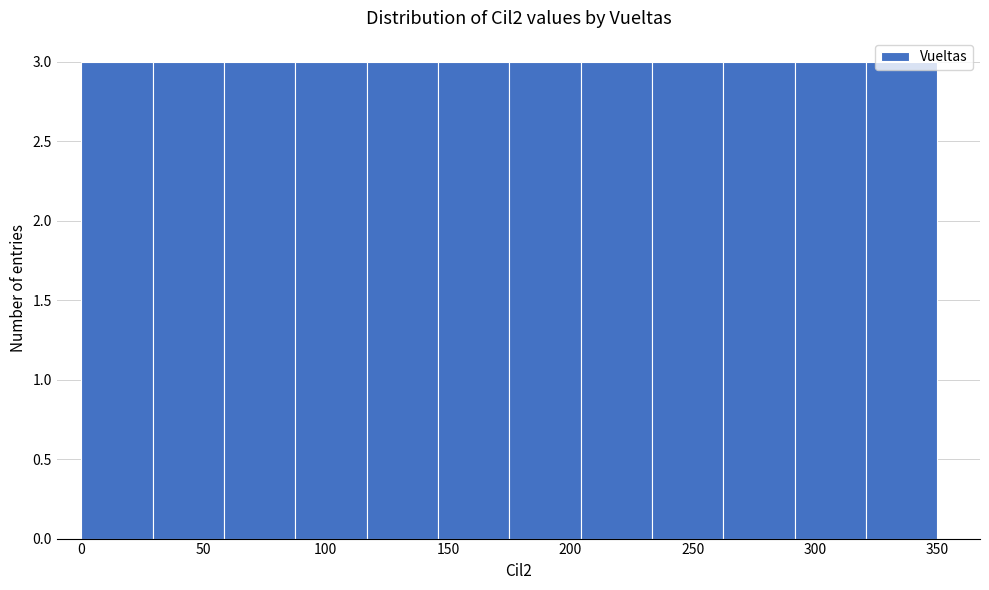

How tall is the bar that spans 175 to 205 on the x-axis? Neither the bar edges nor the heights are printed on the chart, so give them approximately, as read against the axes.

3